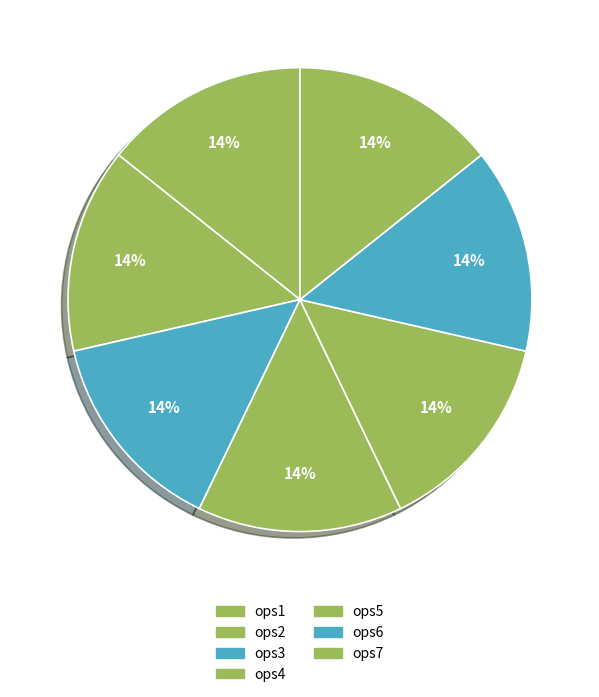

How many slices are in this pie chart?

7